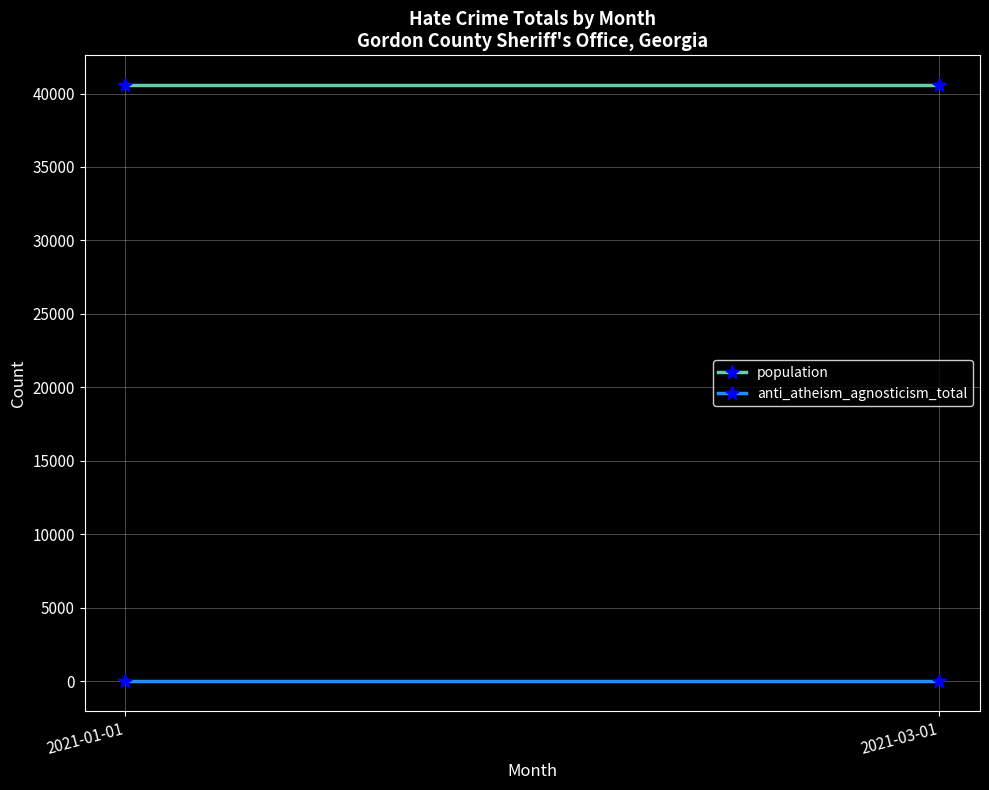

How many data points does each series have?

2